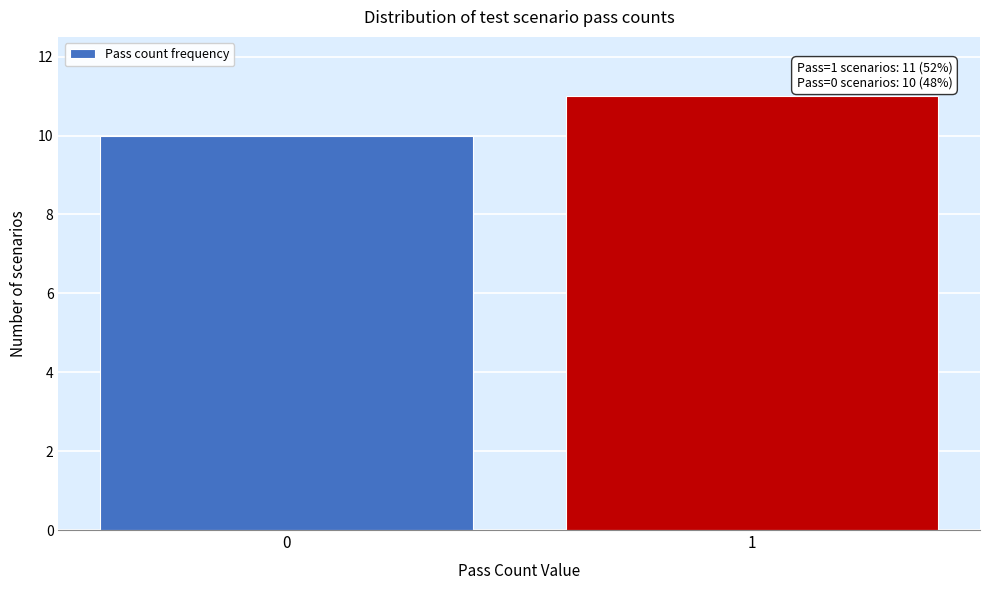

Reading left to right, extract all data points from this chart.

0=10	1=11